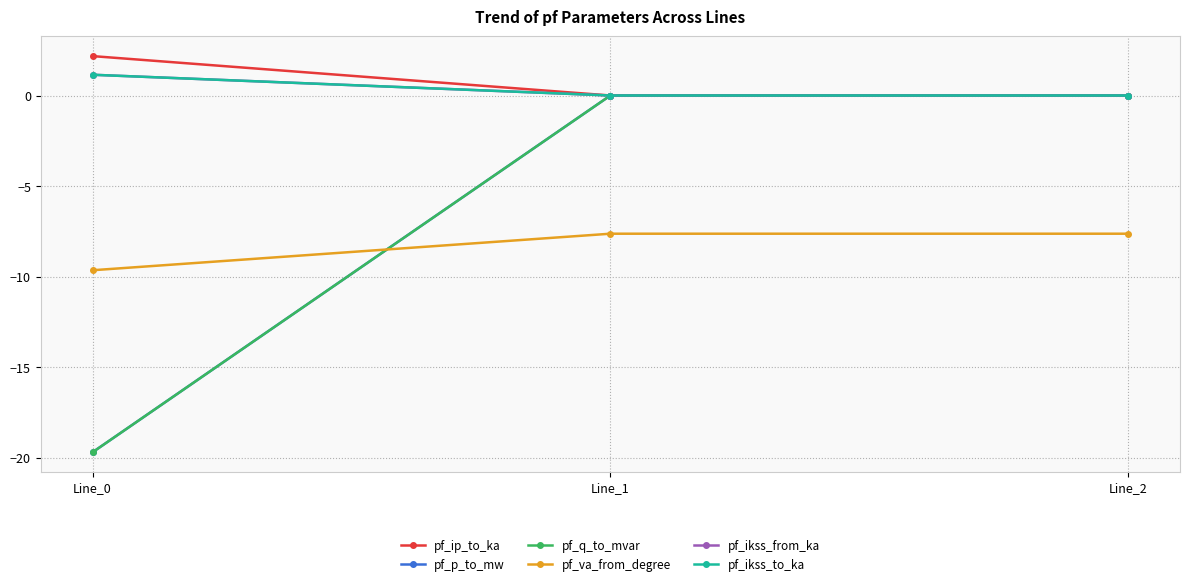

At which label does pf_q_to_mvar reach its peak?

Line_1